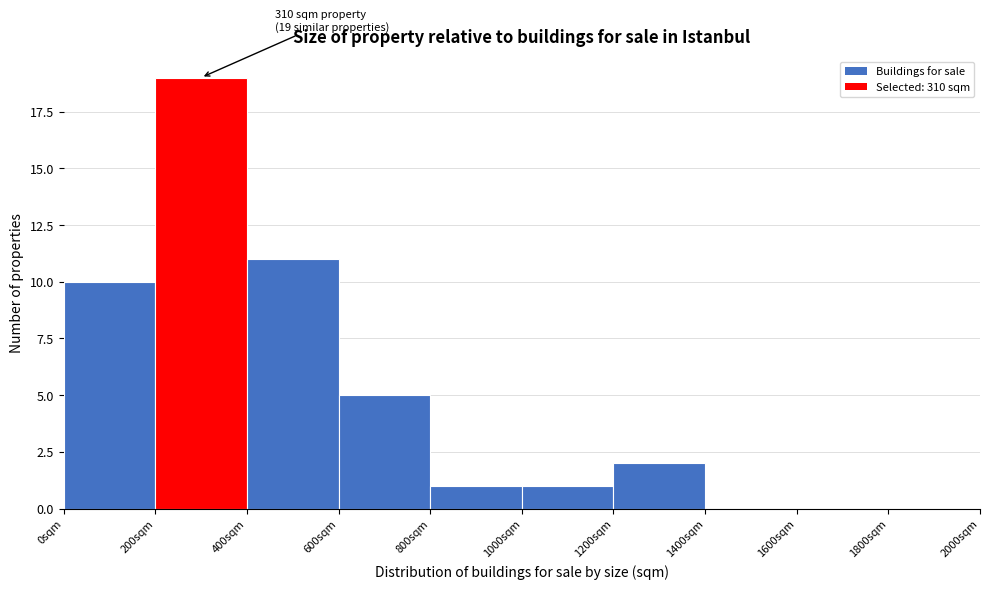

Over which range of the x-axis is the bar tallest?

200 to 400